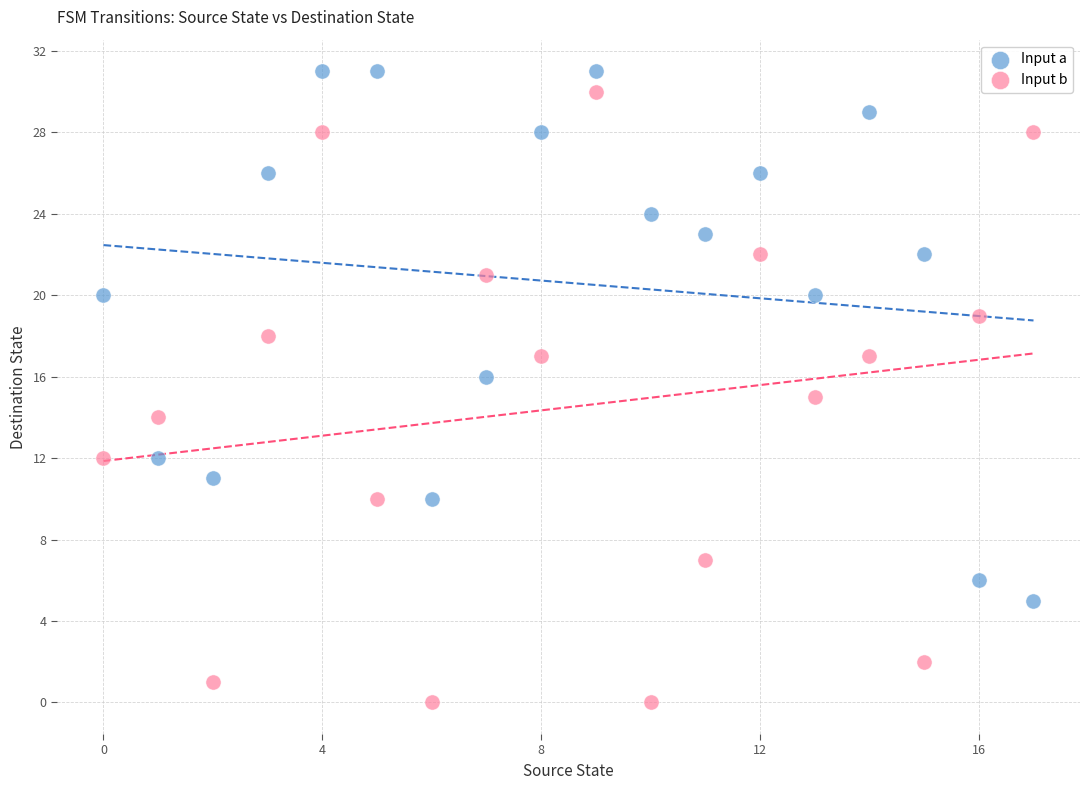

Which series contains the lowest Y value?

Input b